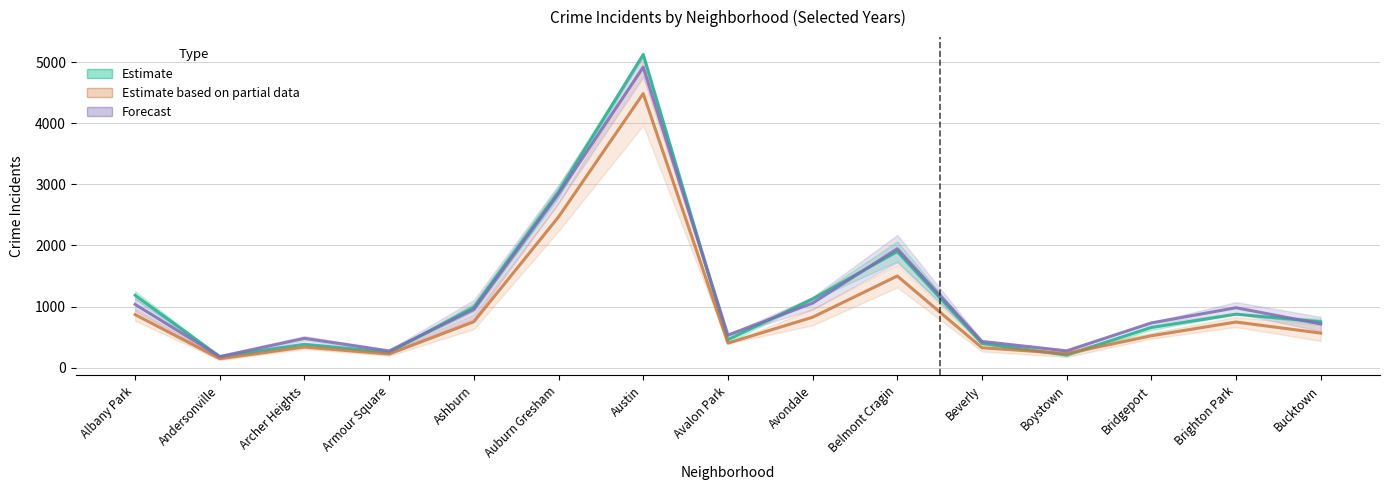

What is the label of the 5th point from the right?

Beverly